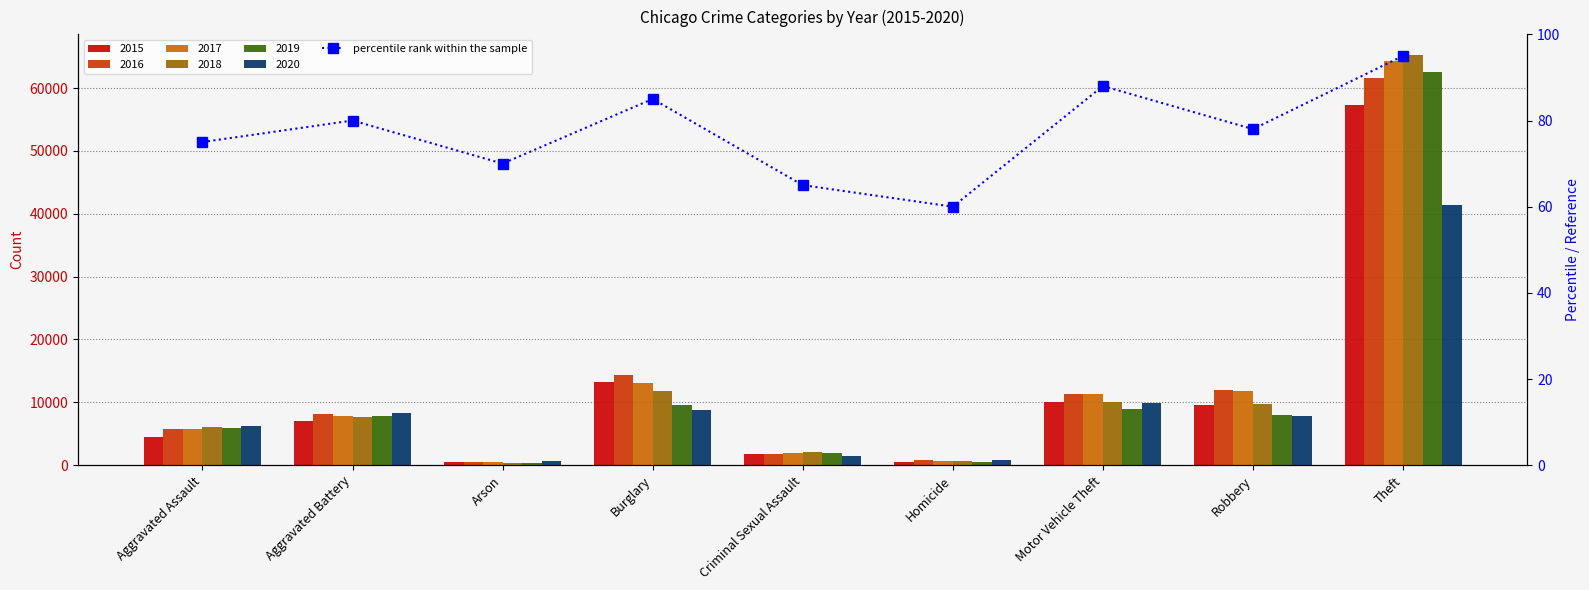

Does the chart contain stacked bars?

No